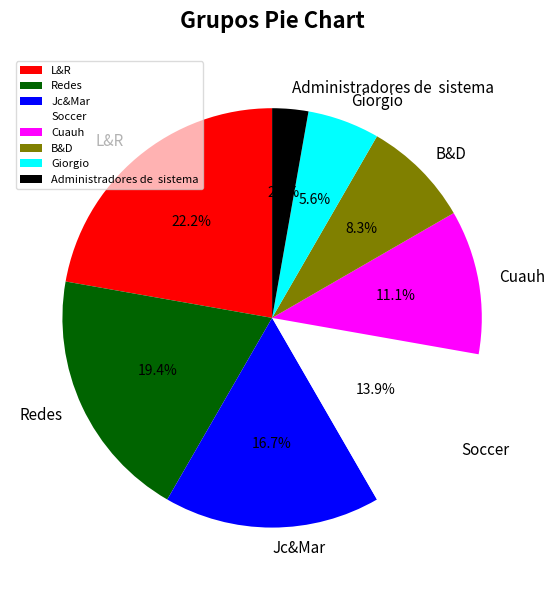

Which category has the biggest portion of the pie?

L&R